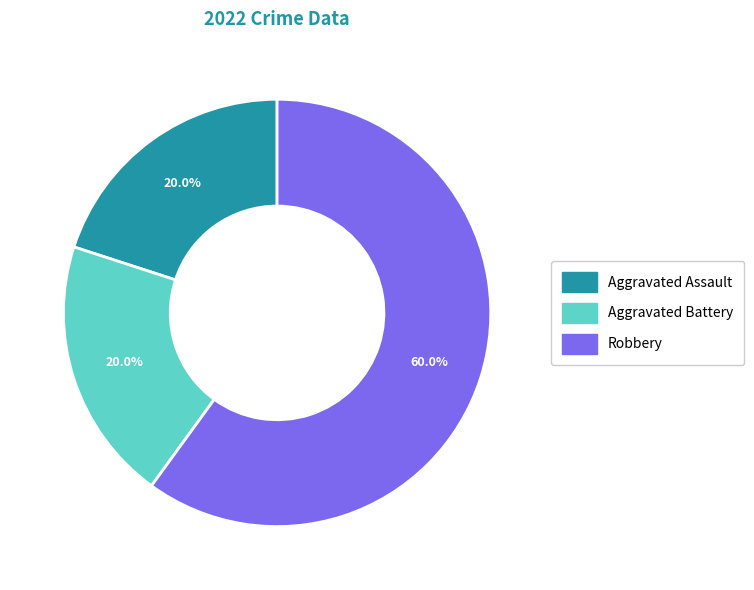

Approximately how many times larger is the value at Robbery compared to Aggravated Assault?

3.0